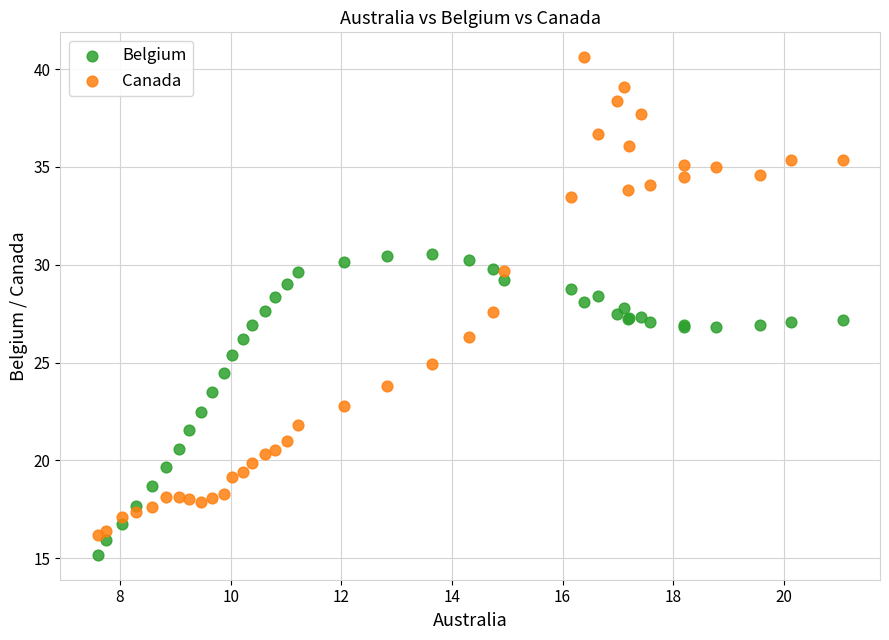

Which series has the widest spread of Y values?

Canada